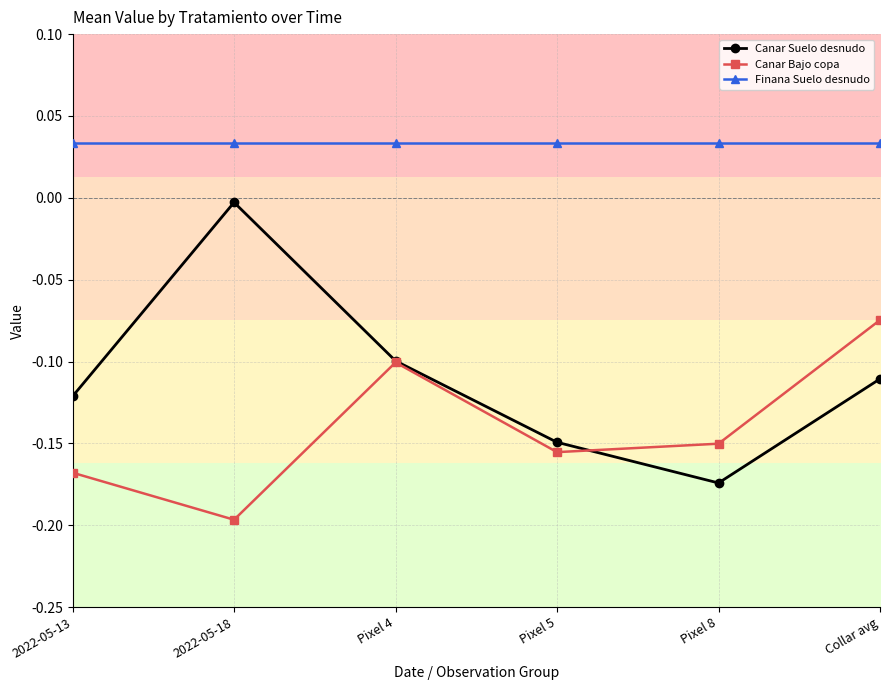

True or false: Finana Suelo desnudo and Canar Bajo copa cross at least once.

False